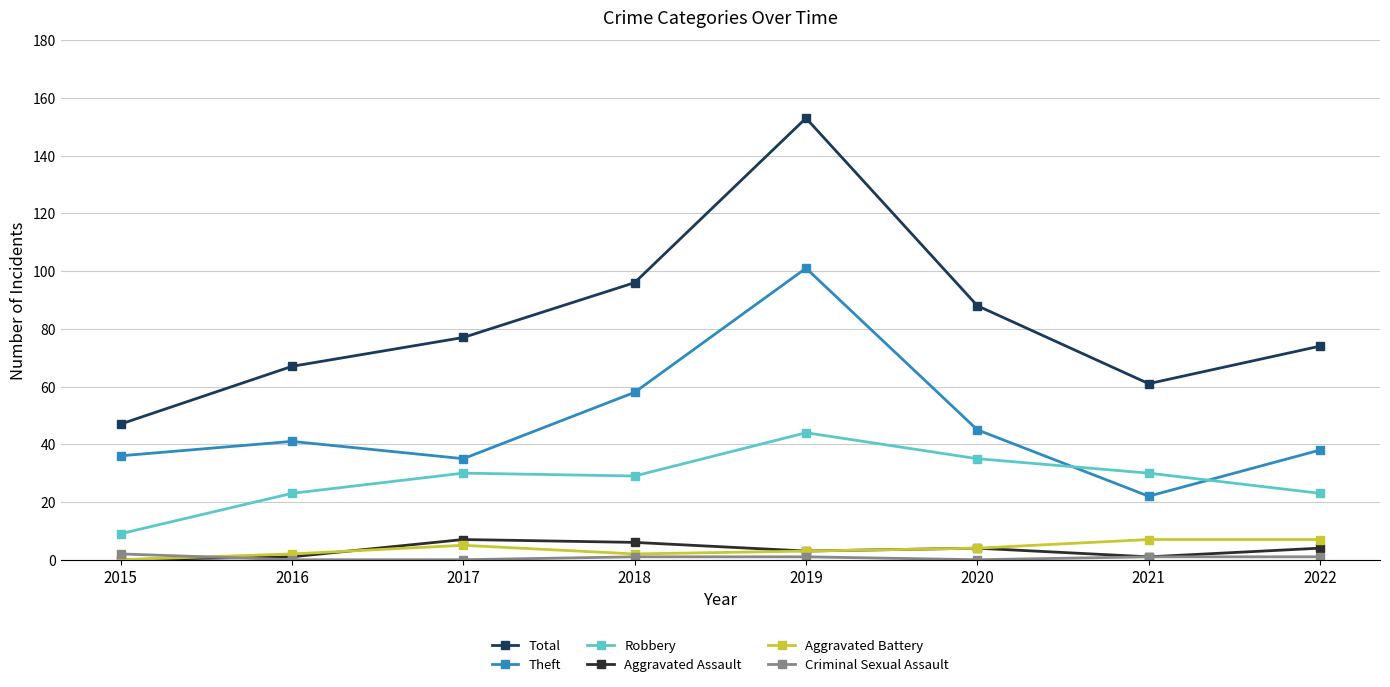

The Theft series shows 54 at 2015. True or false?

False